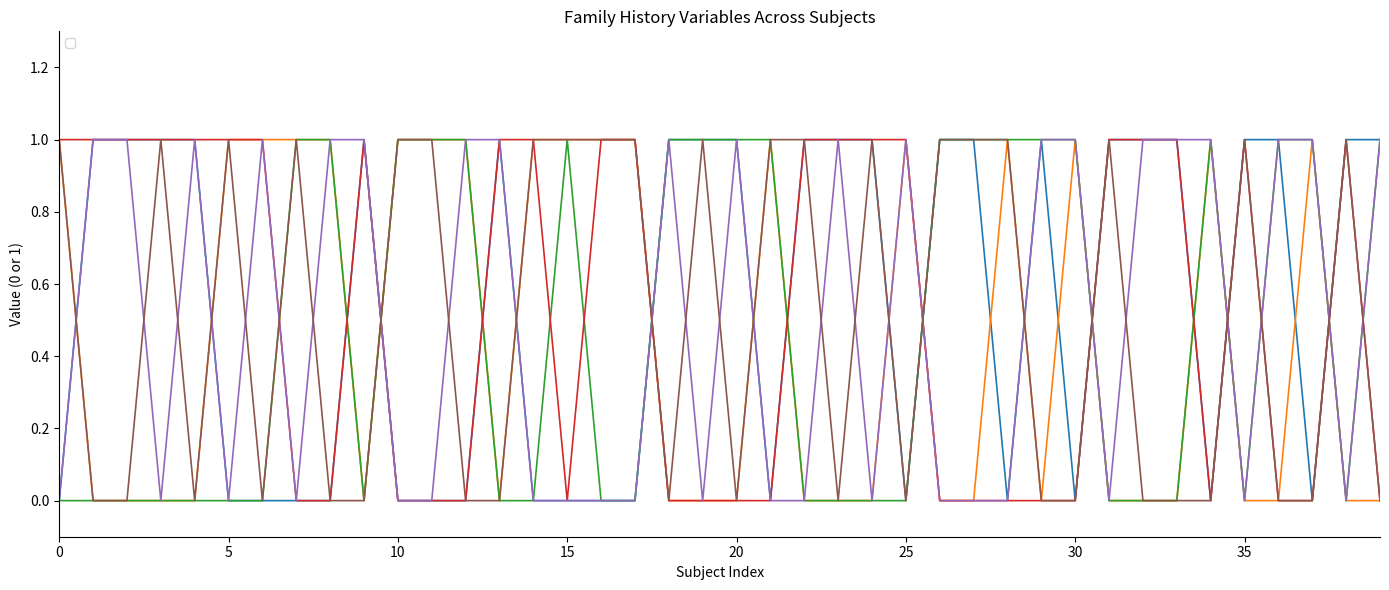

How many times do _NACCFAM_0 and _NACCMOM_0 cross each other?

5